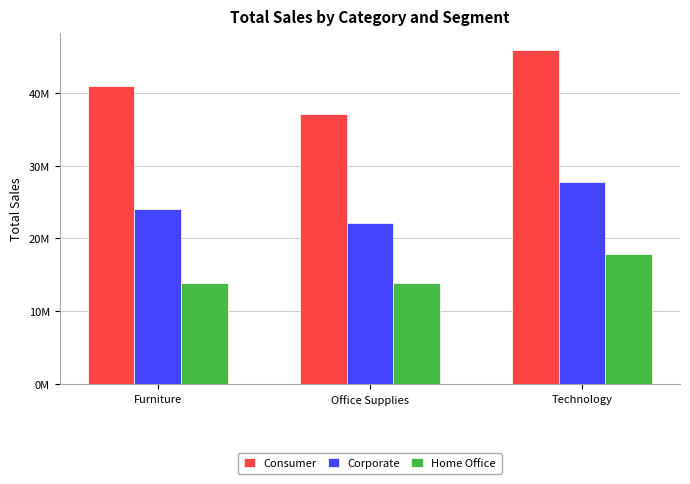

What is the maximum value shown in the chart?

45883501.7